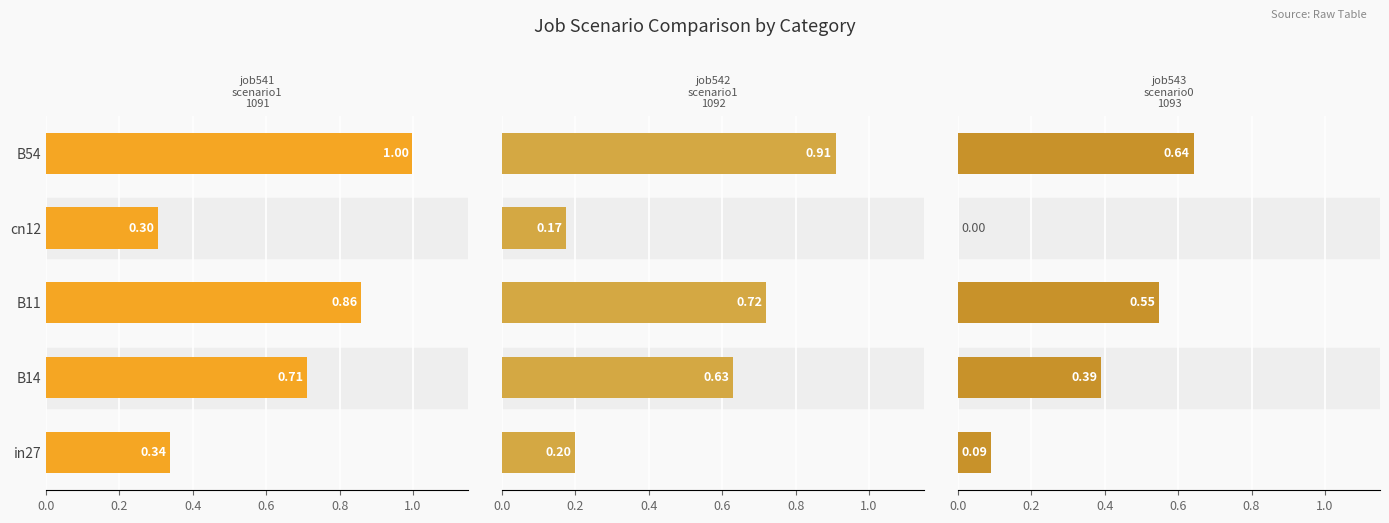

What is the average value of the job541_scenario1_1091 series?

0.6